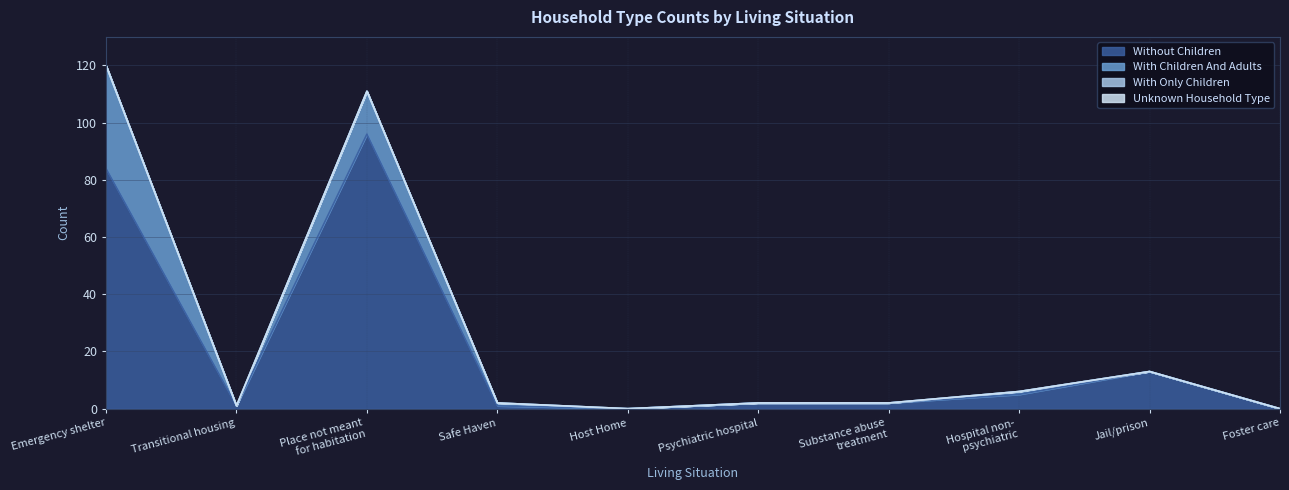

The with_children_and_adults series shows 0 at Psychiatric hospital. True or false?

True